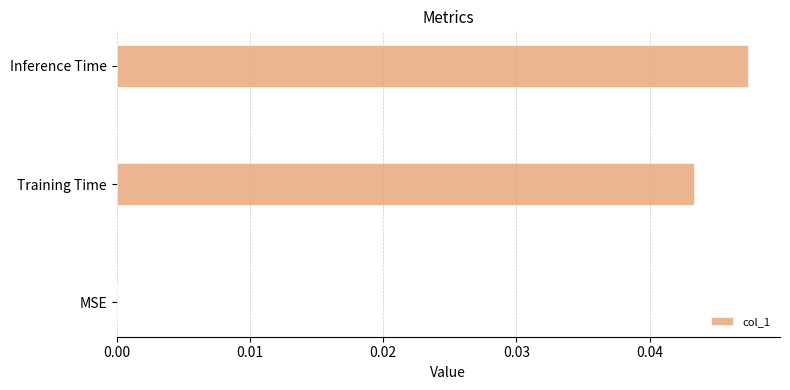

Is it true that the value at Training Time is 0.0?

True